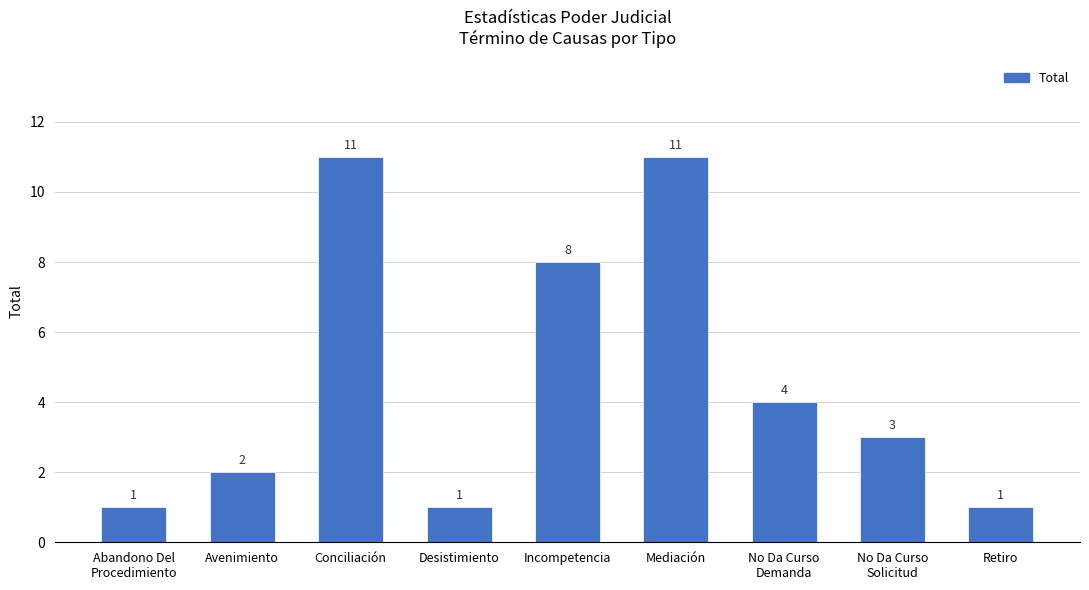

Between Abandono Del
Procedimiento and No Da Curso
Solicitud, which is larger?

No Da Curso
Solicitud